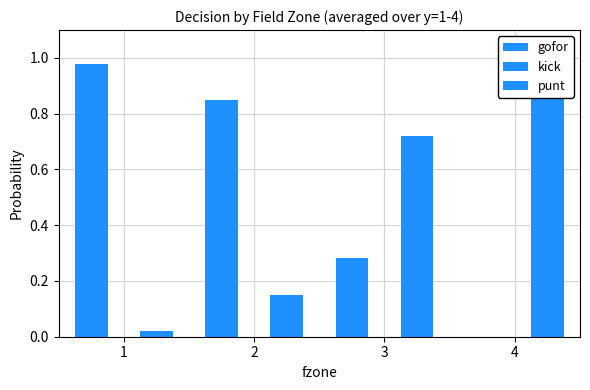

Which category has the lowest value across all series?

1